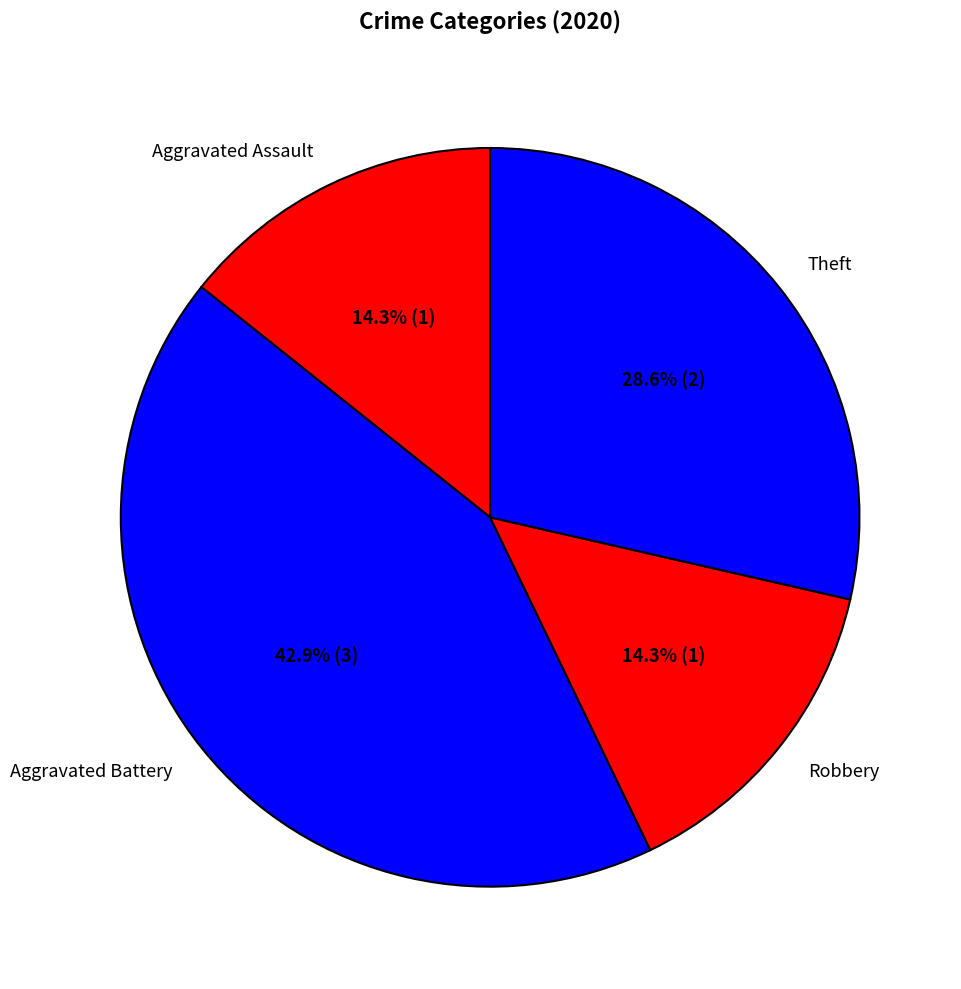

Which slice is the largest?

Aggravated Battery